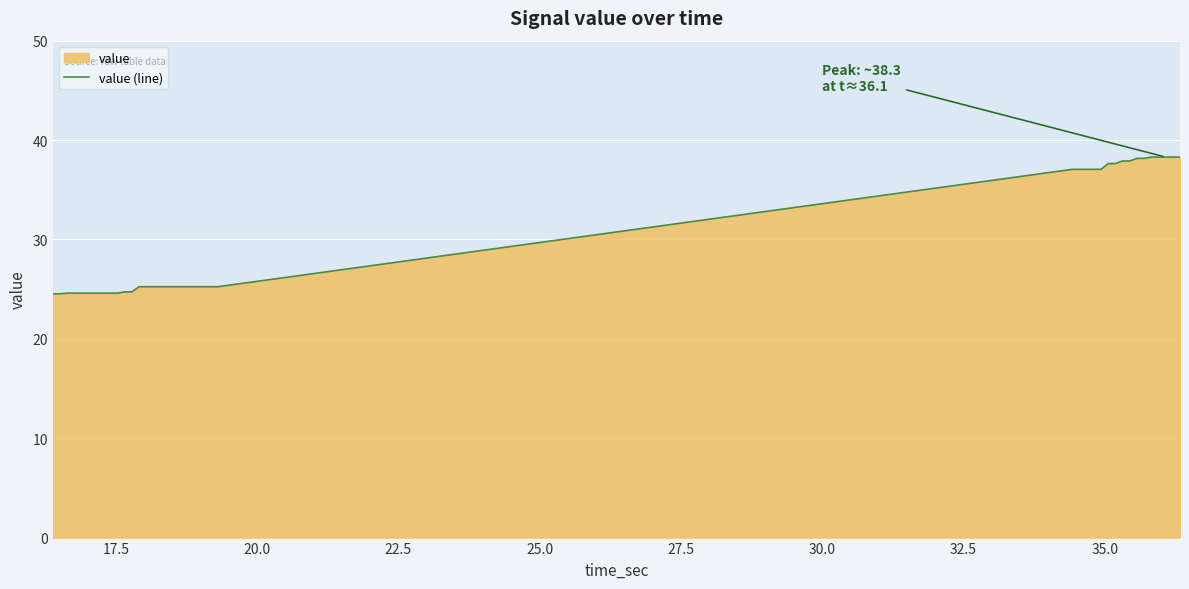

What is the minimum value shown in the chart?

24.5